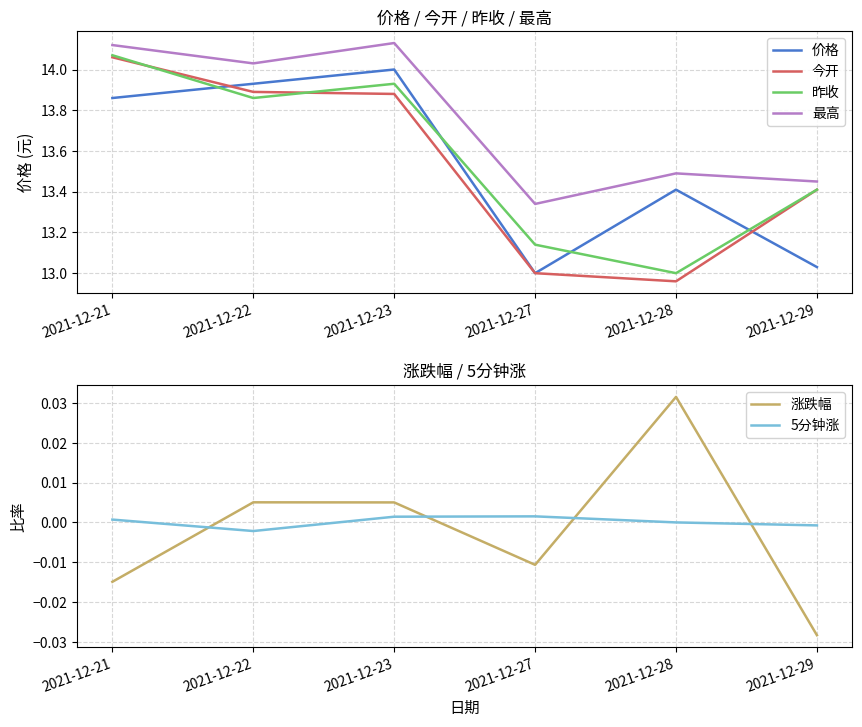

List the series in order of their peak value, lowest first.

5分钟涨, 涨跌幅, 价格, 今开, 昨收, 最高